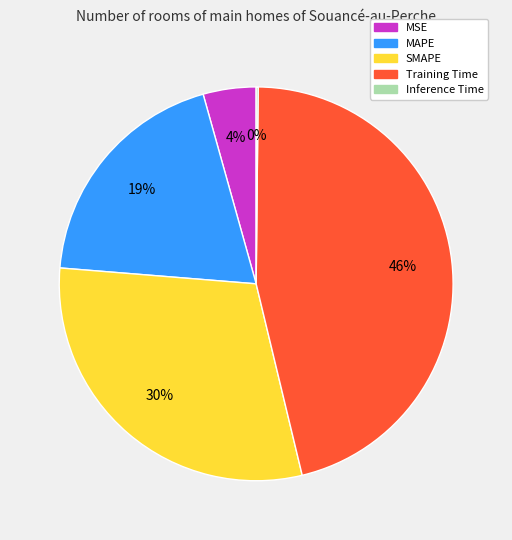

Which slice is the largest?

Training Time